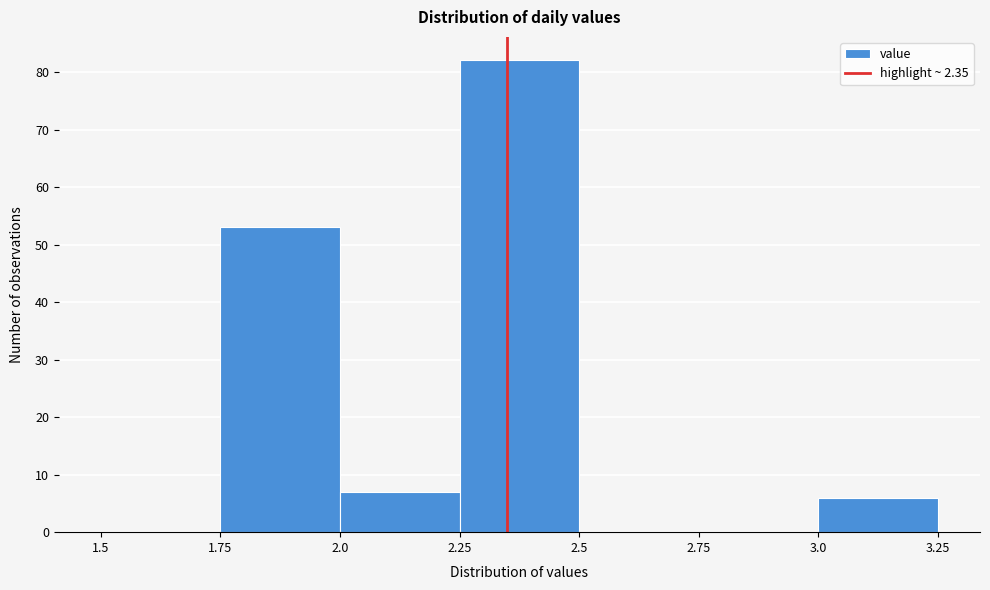

Reading left to right, list every bar in this chart as the range it spans on the x-axis followed by its height. The values are not printed on the chart, so give them approximately, as read against the axis.

1.5 to 1.75: 0
1.75 to 2.0: 53
2.0 to 2.25: 7
2.25 to 2.5: 82
2.5 to 2.75: 0
2.75 to 3.0: 0
3.0 to 3.25: 6